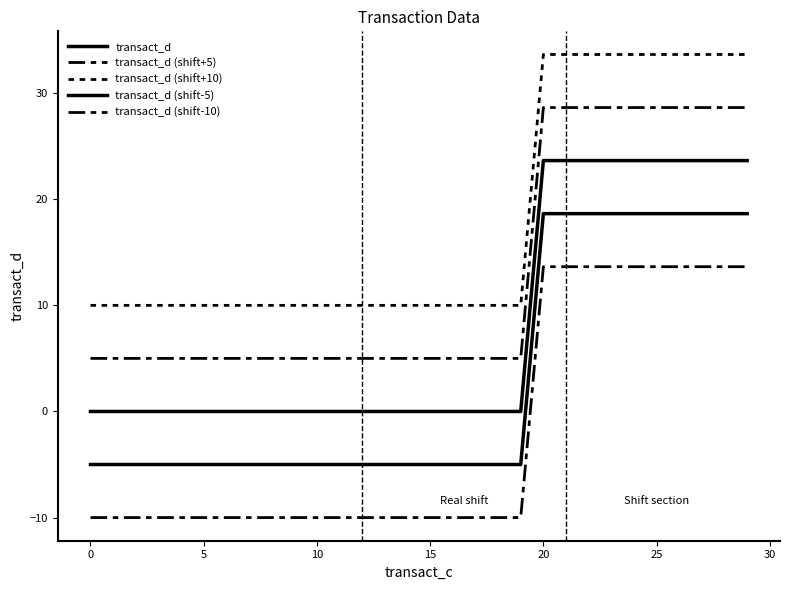

True or false: transact_d and transact_d (shift+10) cross at least once.

False